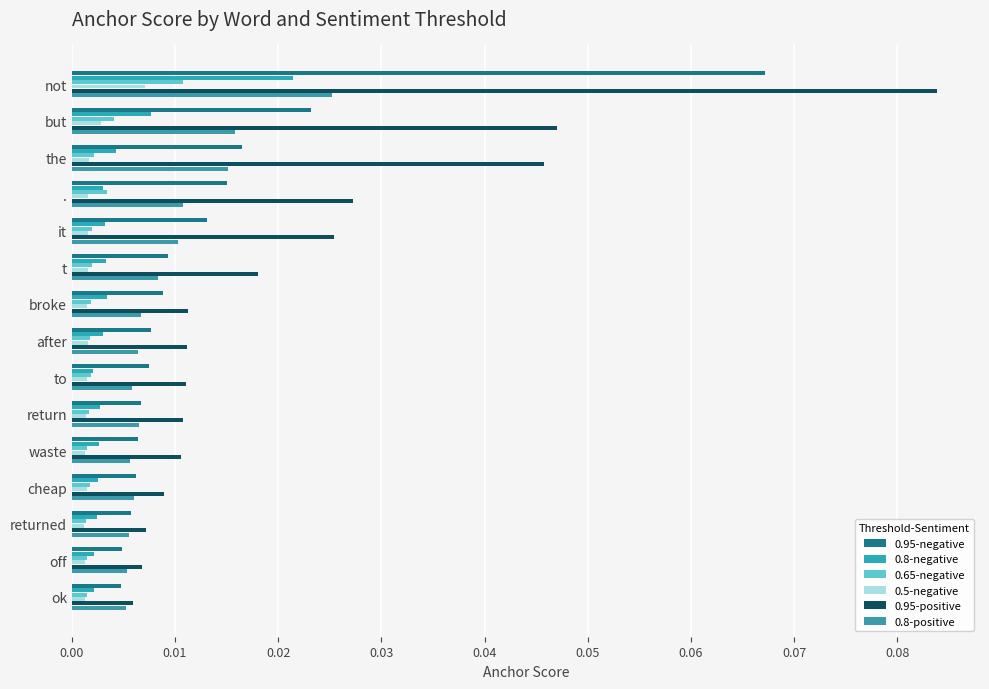

What are all the series names shown in the legend?

0.95-negative, 0.8-negative, 0.65-negative, 0.5-negative, 0.95-positive, 0.8-positive